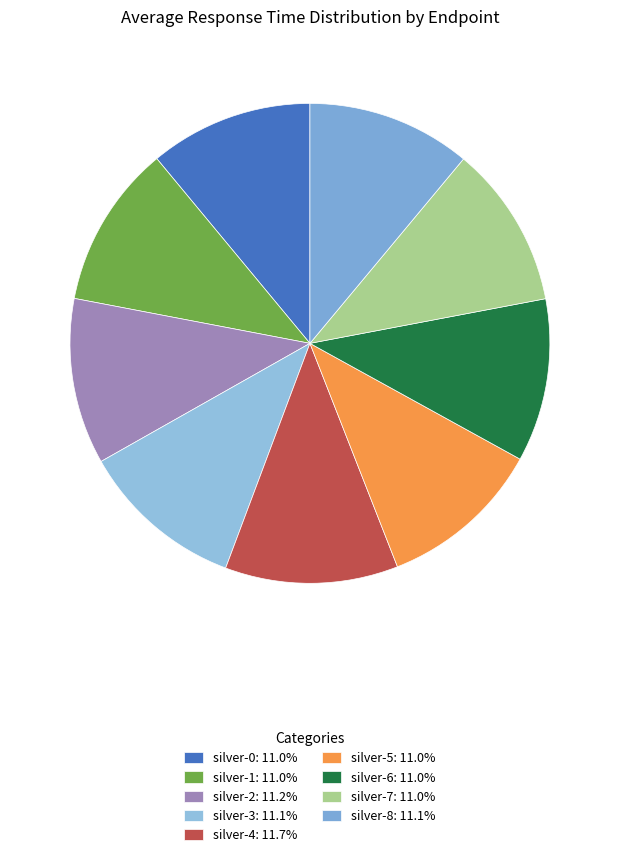

Is the sum of silver-7 and silver-2 greater than half?

No